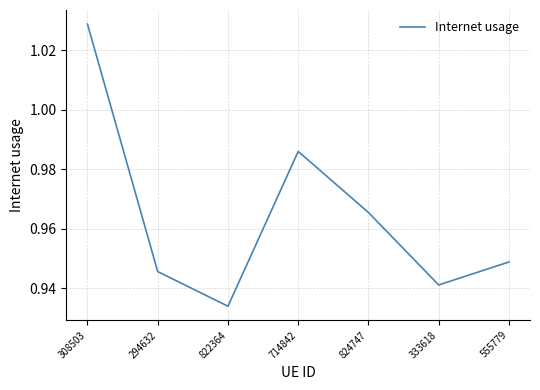

Which label corresponds to the smallest value in the chart?

822364